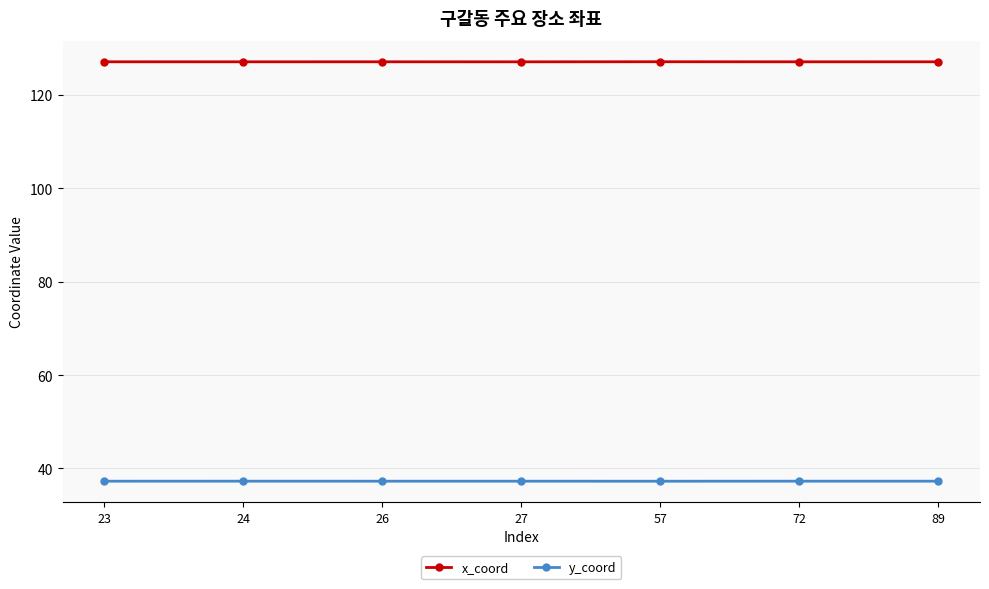

Reading right to left, list all the values displayed in this chart.

x_coord: 89=127.1	72=127.1	57=127.1	27=127.1	26=127.1	24=127.1	23=127.1
y_coord: 89=37.3	72=37.3	57=37.3	27=37.3	26=37.3	24=37.3	23=37.3